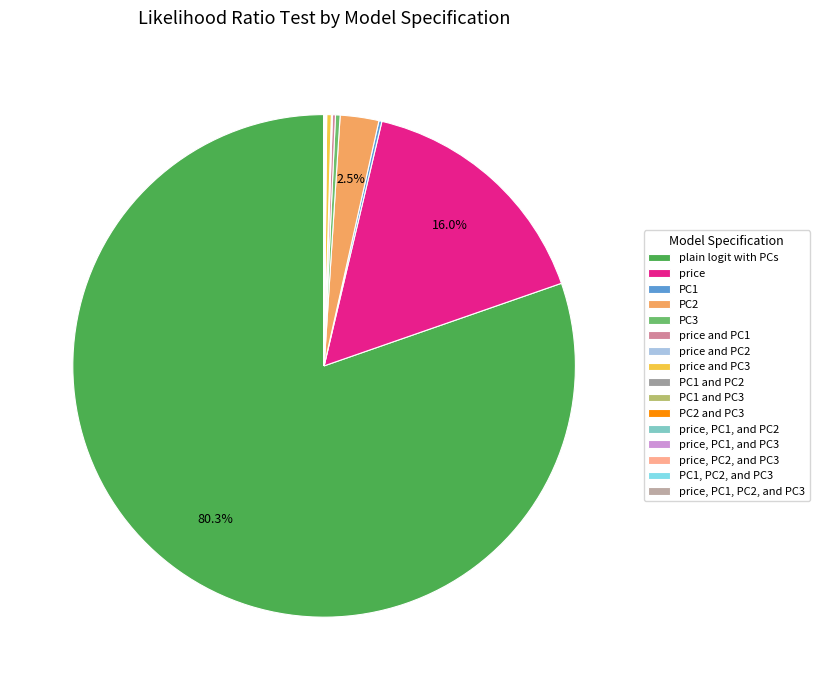

True or false: price accounts for 7% of the total.

False